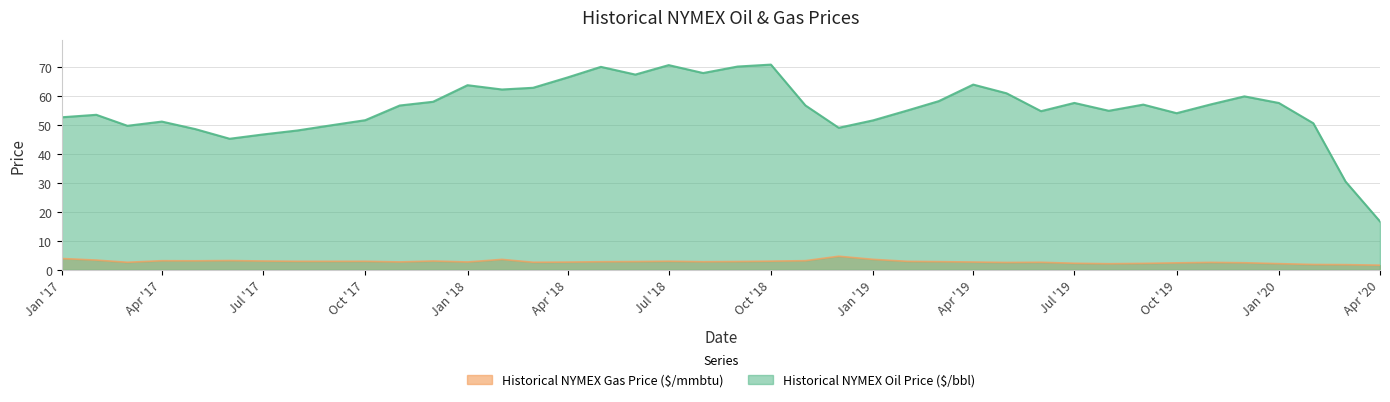

What is the difference between the maximum and minimum values in the Historical NYMEX Gas Price ($/mmbtu) series?

3.1